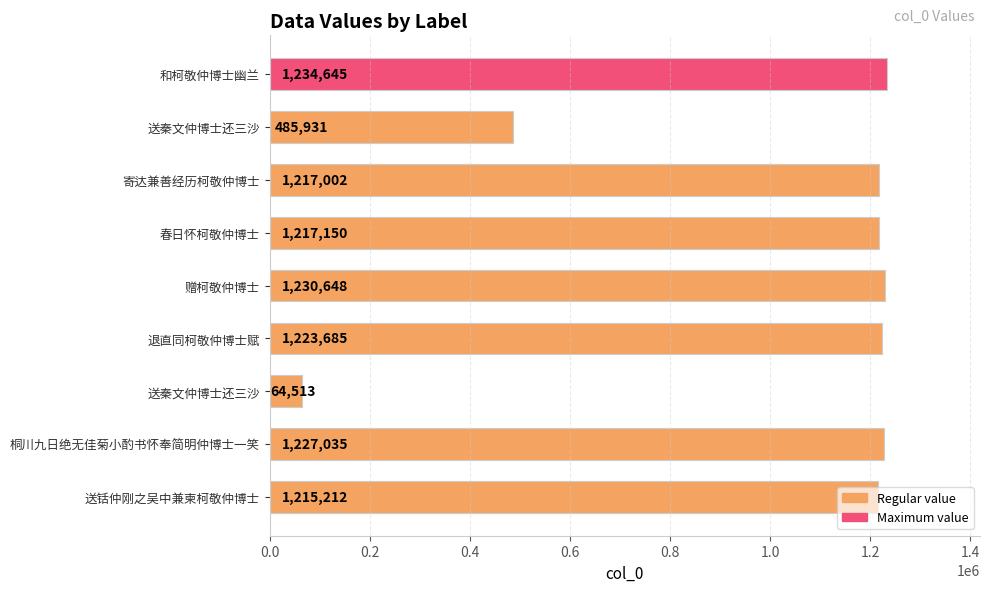

How many bars are there in total?

9